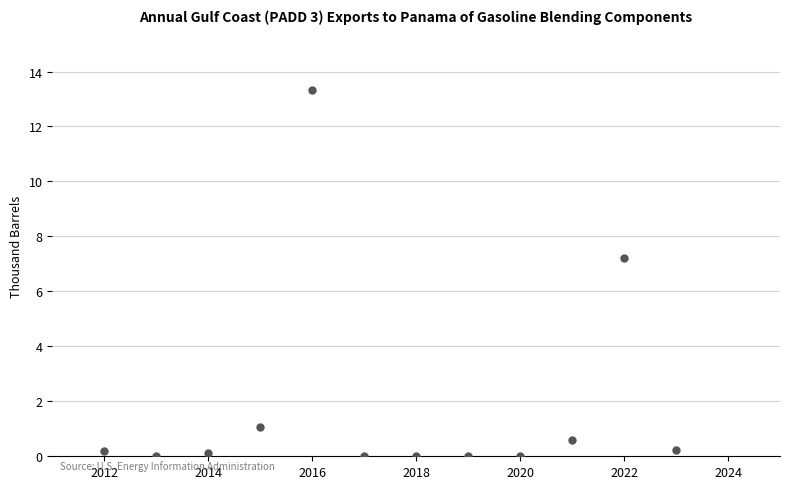

What is the range of Y values (max minus min)?

13.3